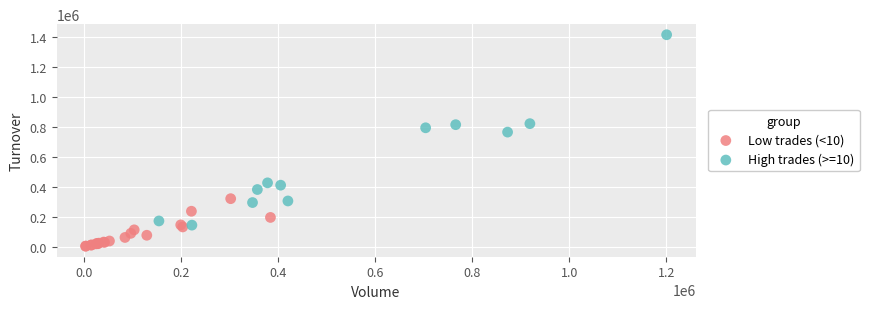

Which series reaches the minimum Y coordinate?

Low trades (<10)